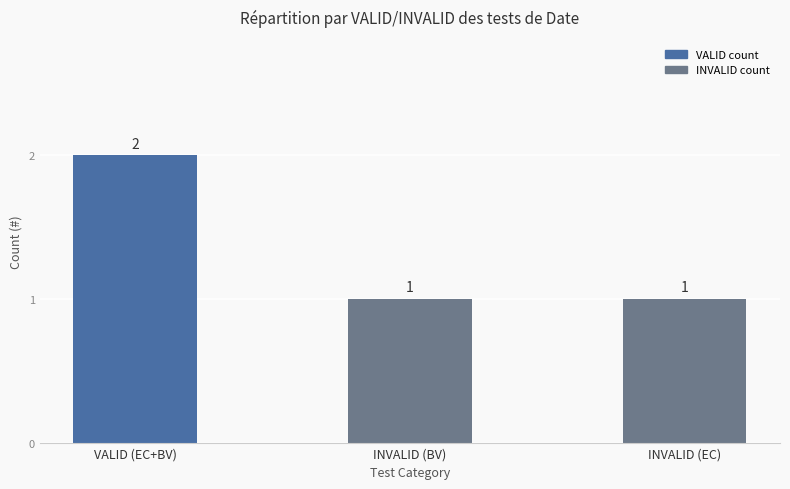

What is the label of the 1st bar from the left?

VALID (EC+BV)